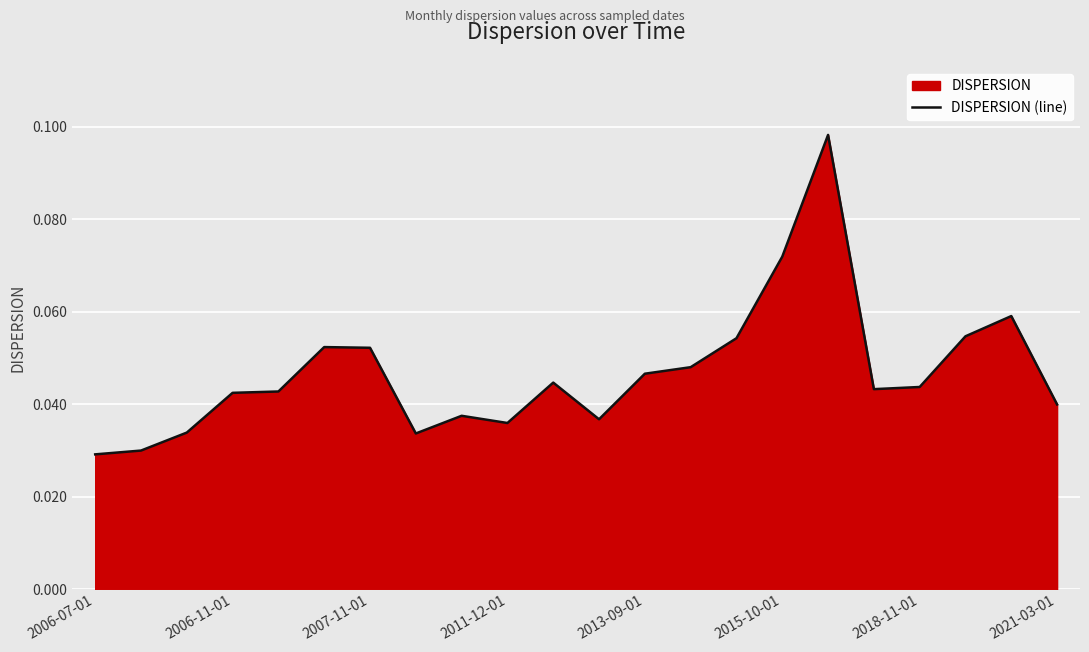

How many lines are shown in the chart?

1